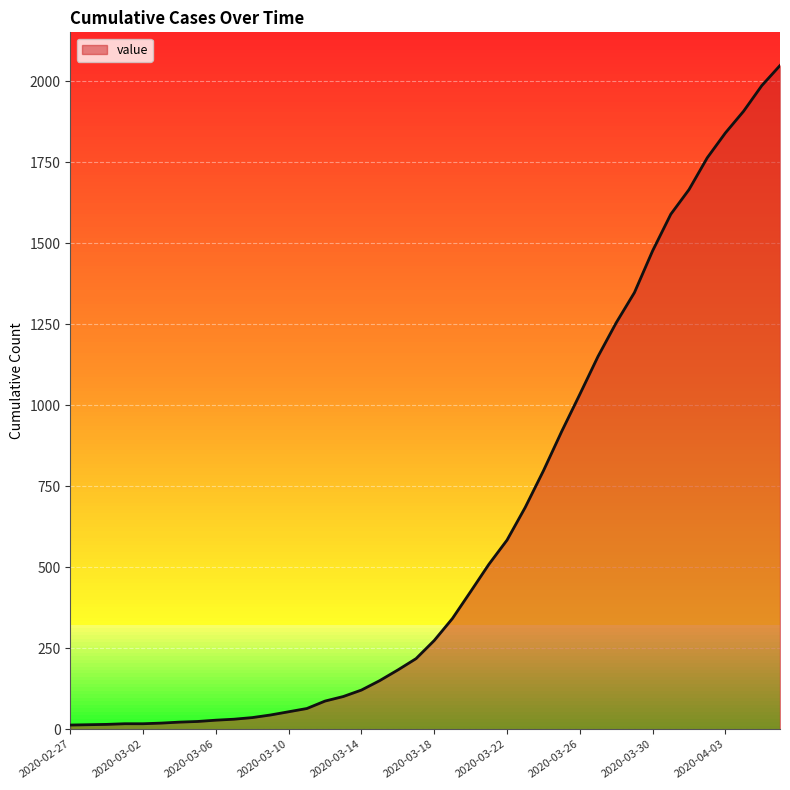

What is the greatest value displayed?

2049